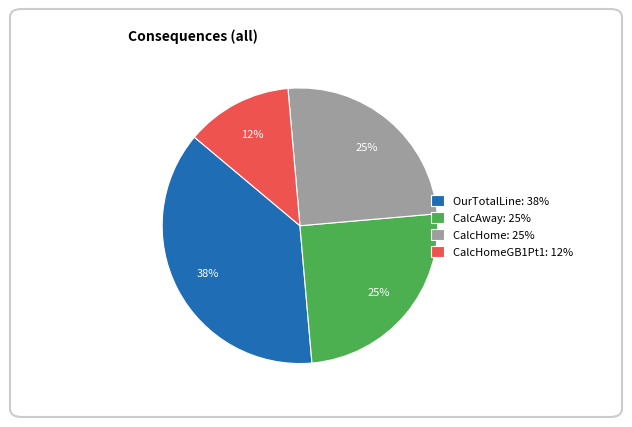

Combined, do CalcAway: 25% and OurTotalLine: 38% account for over 50%?

Yes